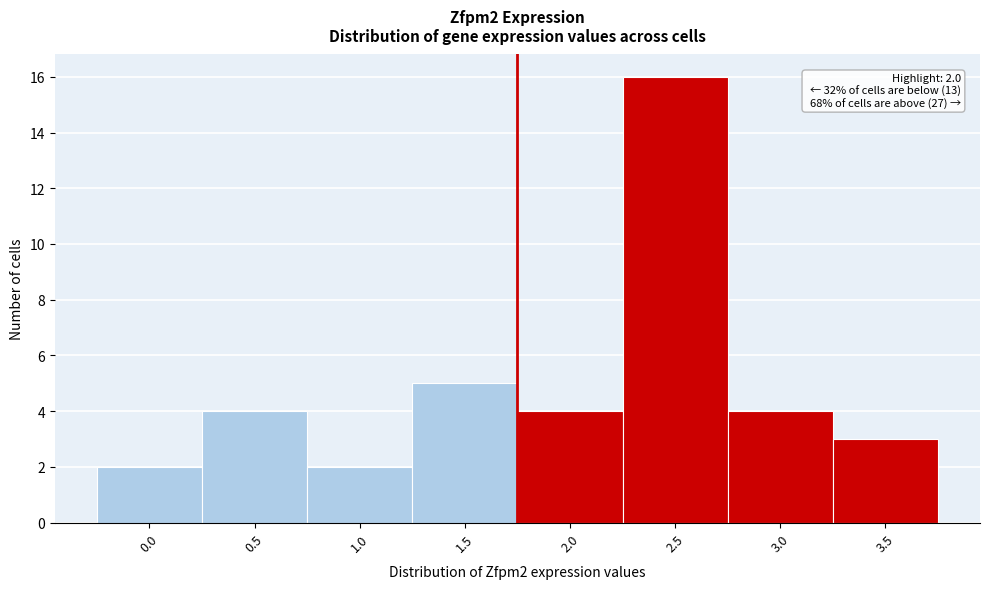

Reading left to right, list all the values displayed in this chart.

2	4	2	5	4	16	4	3